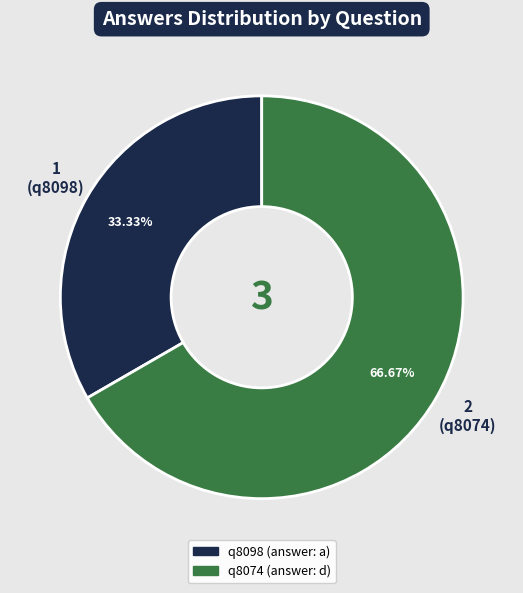

Count the number of slices in the pie.

2